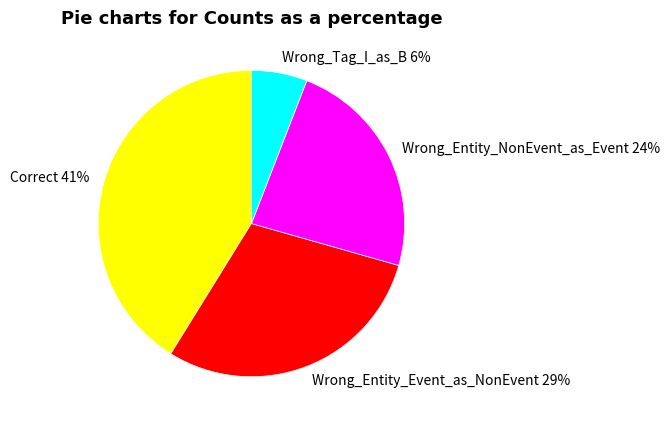

Which category has the biggest portion of the pie?

Correct